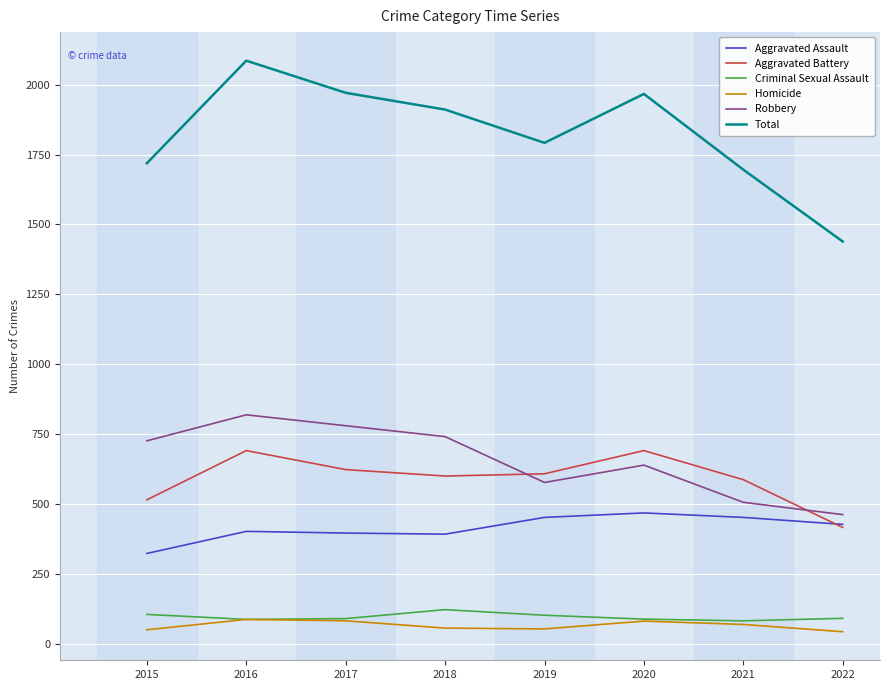

Which series has the largest total across all categories?

Total